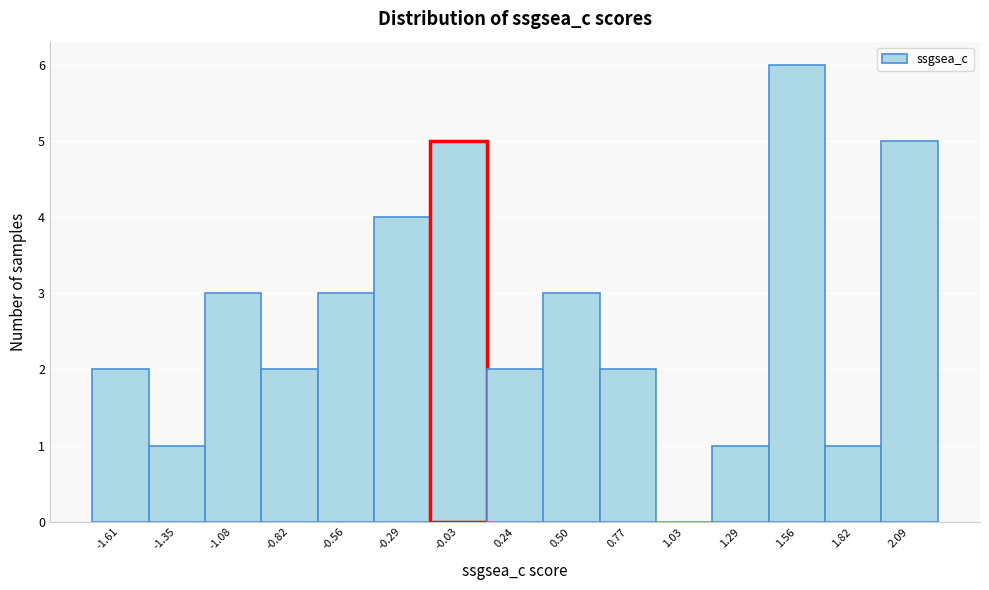

What is the height of the bar covering -0.40 to -0.15 on the x-axis? Neither the bar edges nor the heights are printed on the chart, so give them approximately, as read against the axes.

4